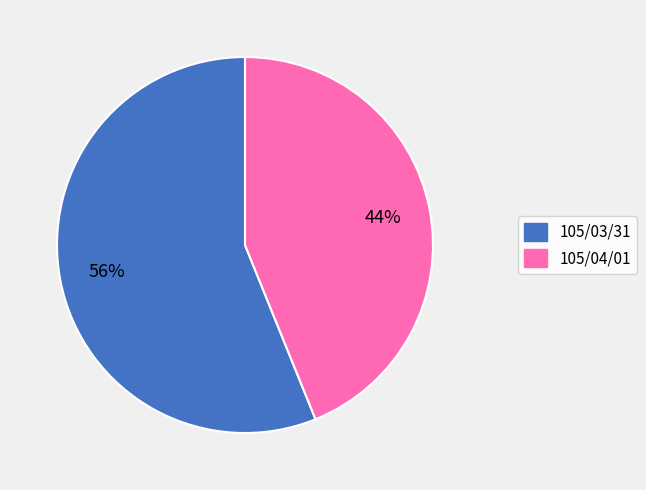

Which category has the biggest portion of the pie?

105/03/31